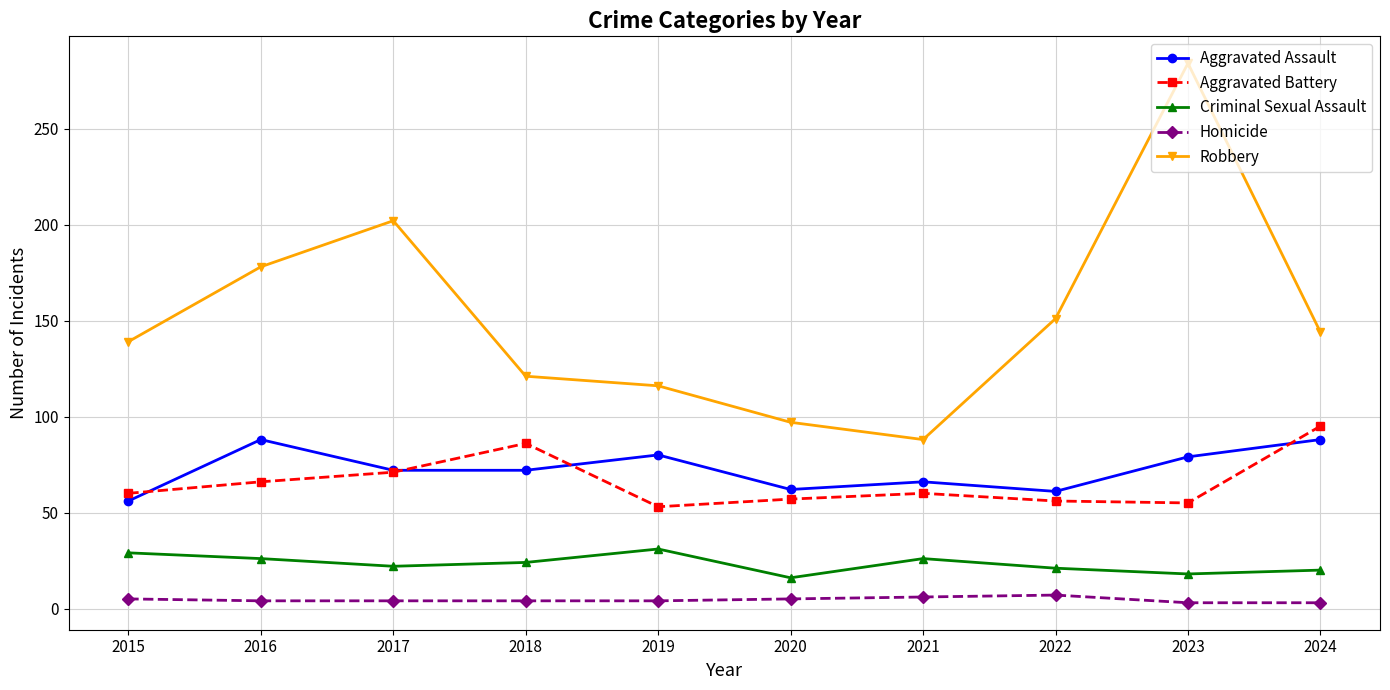

What is the minimum value for Criminal Sexual Assault?

16